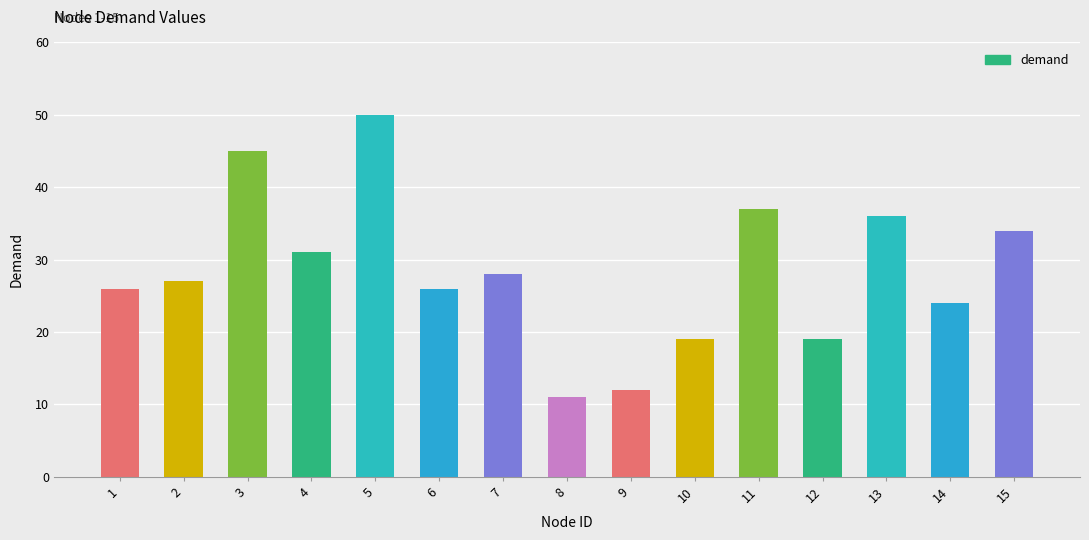

The chart shows a value of 13 at 1. True or false?

False